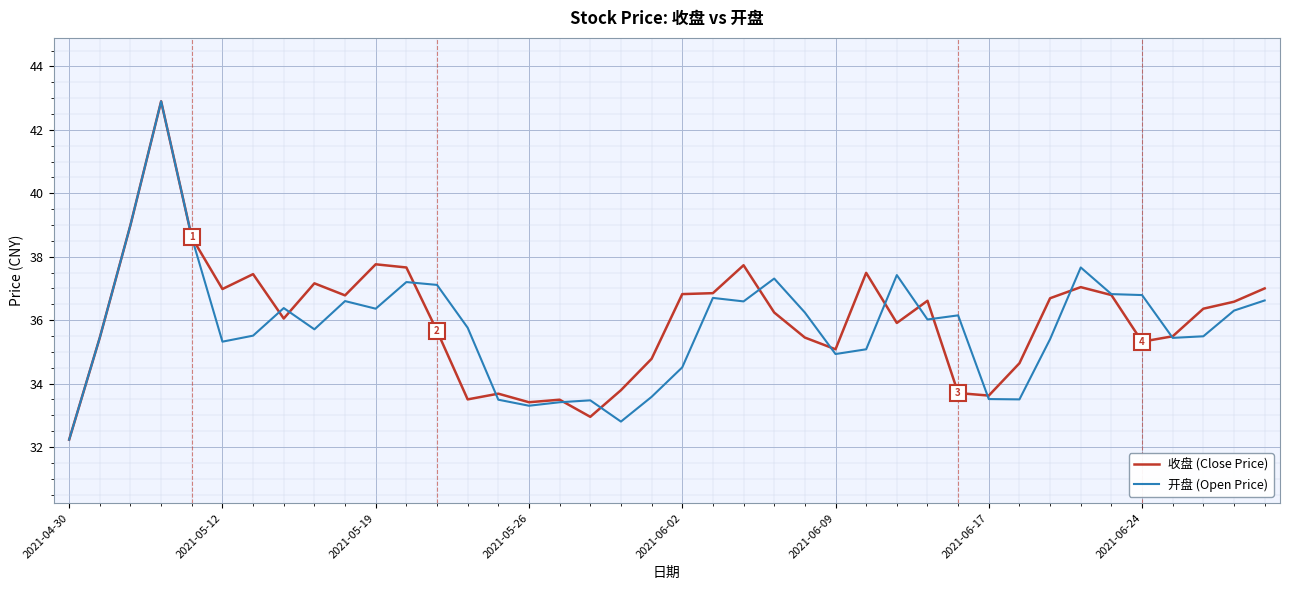

What is the smallest value displayed?

32.2